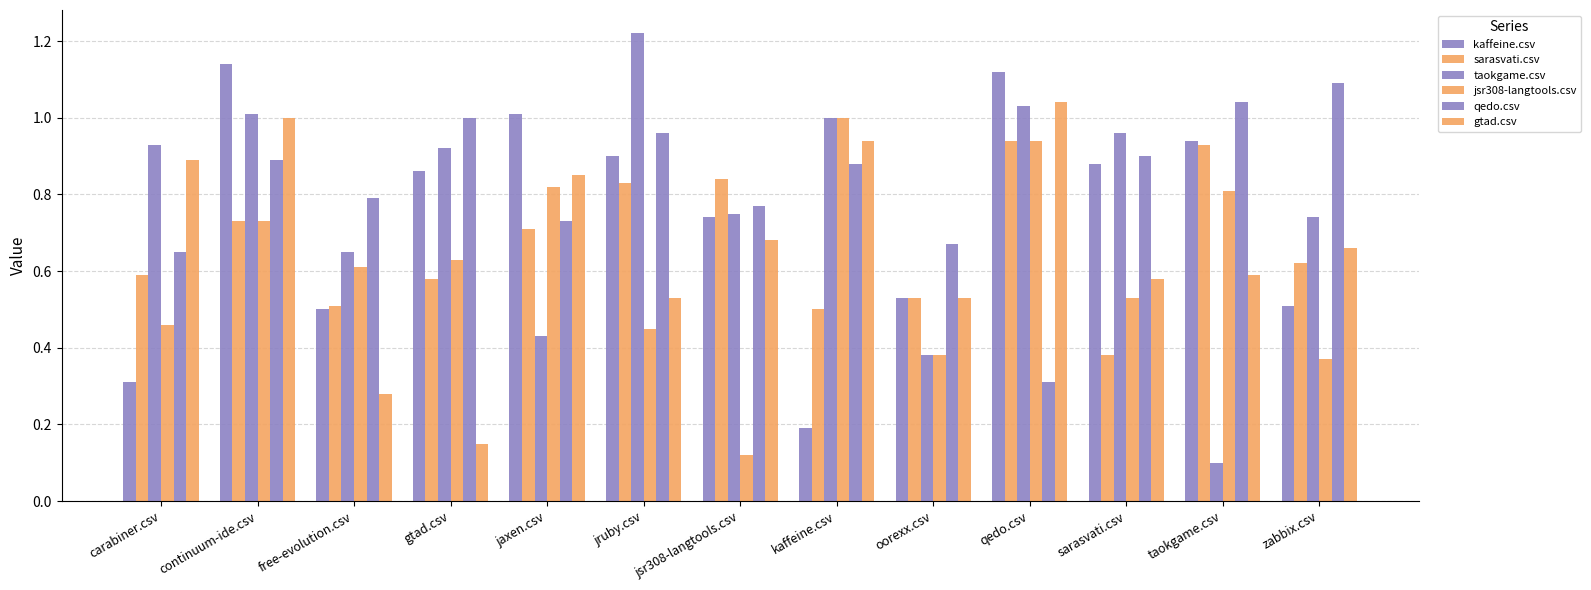

What position from the left is jaxen.csv?

5